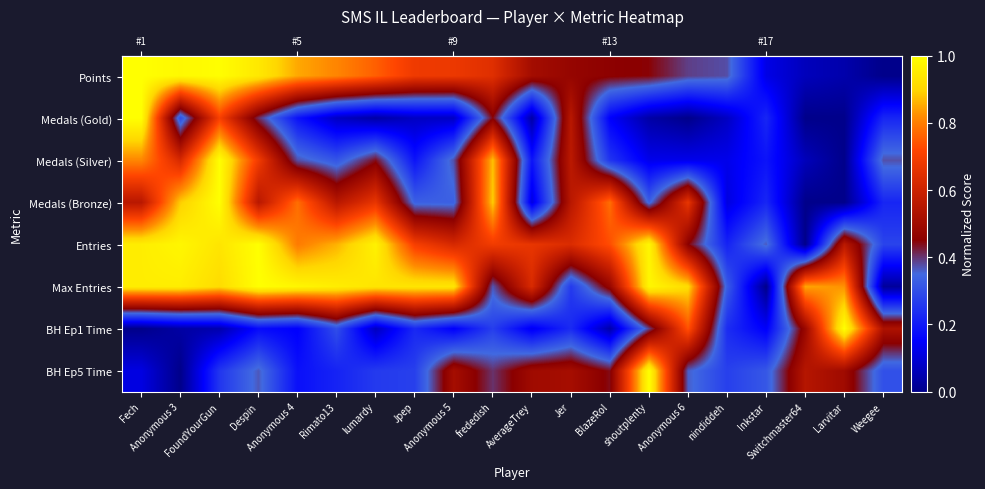

What is the sum of all BH Ep1 Time values?

5.3